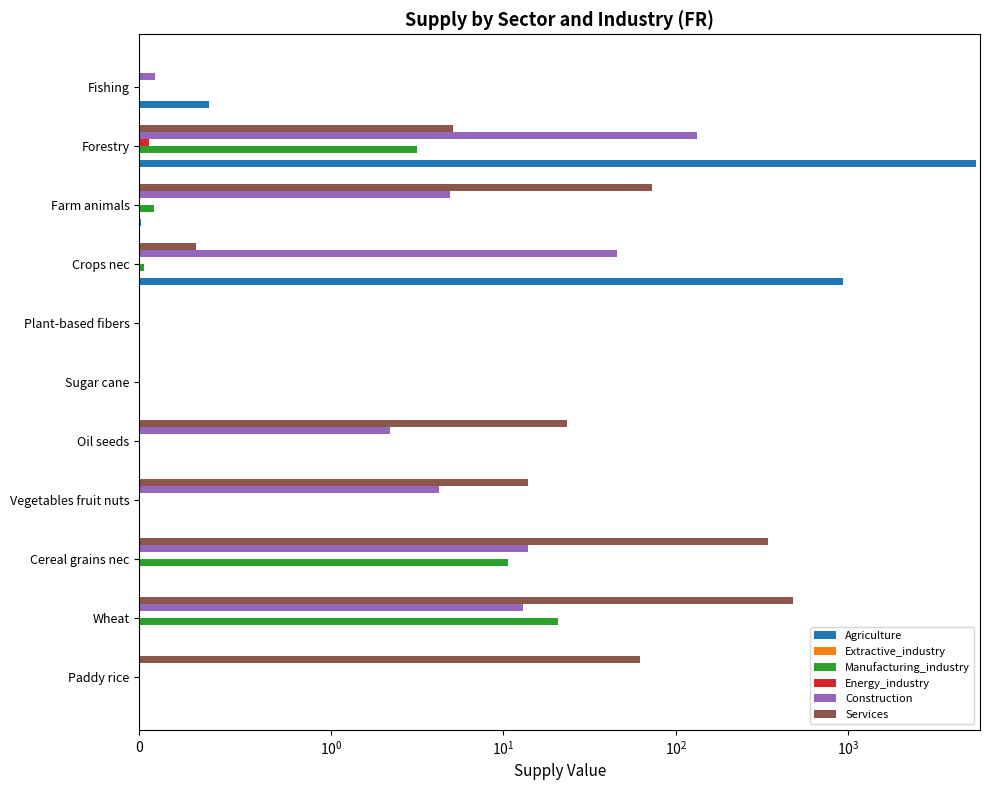

What is the difference between the maximum and second lowest values in the Agriculture series?

5527.4